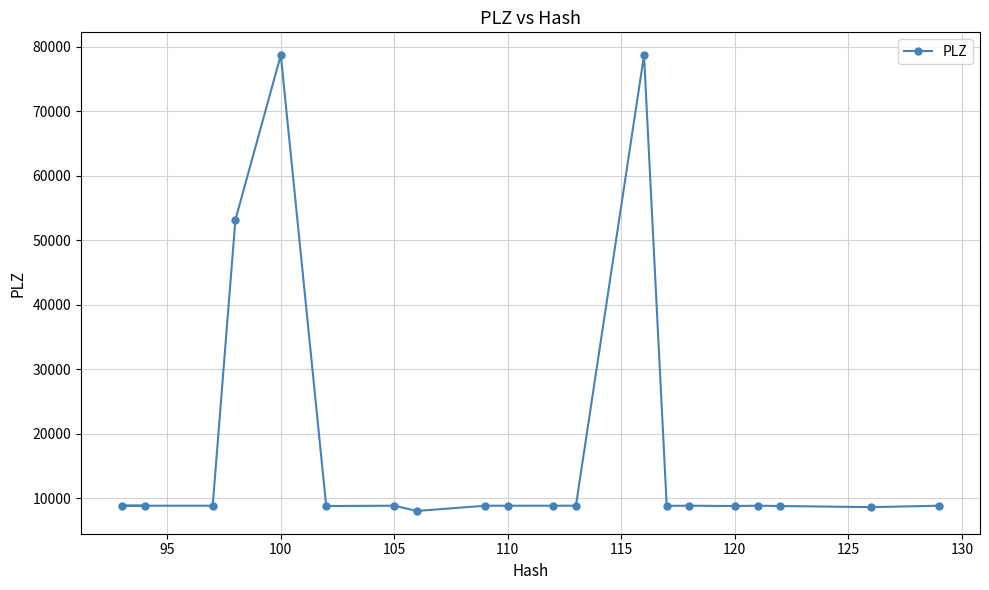

What is the sum of all values?

359921